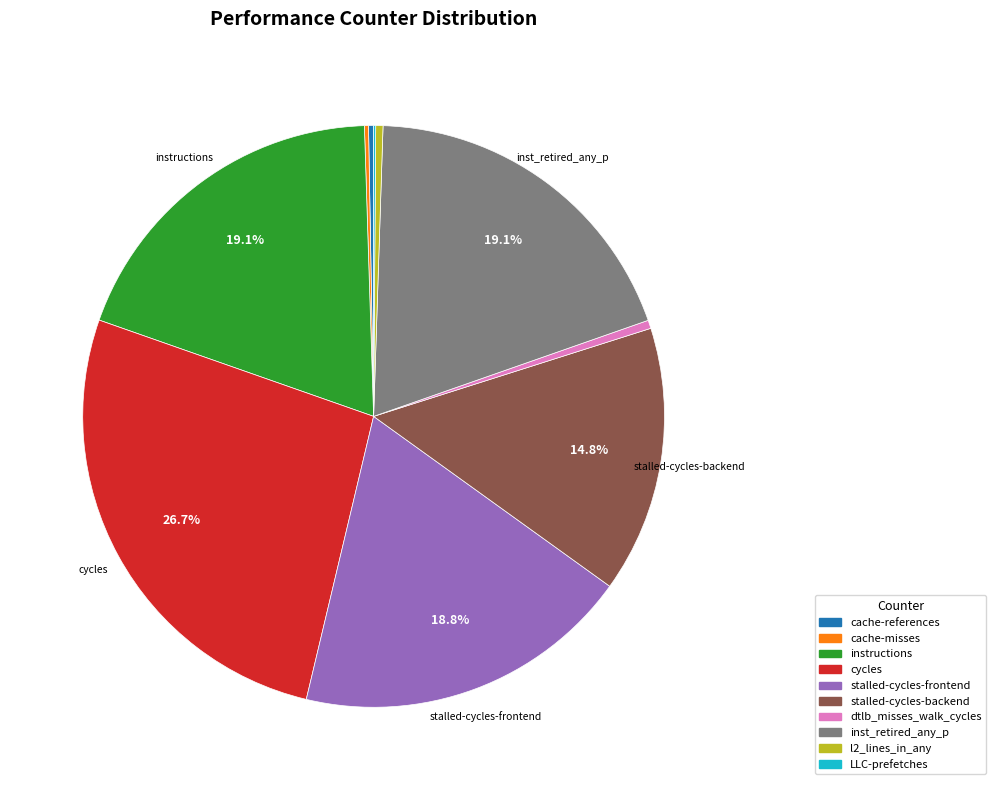

Do instructions and stalled-cycles-backend together represent more than half of the pie?

No